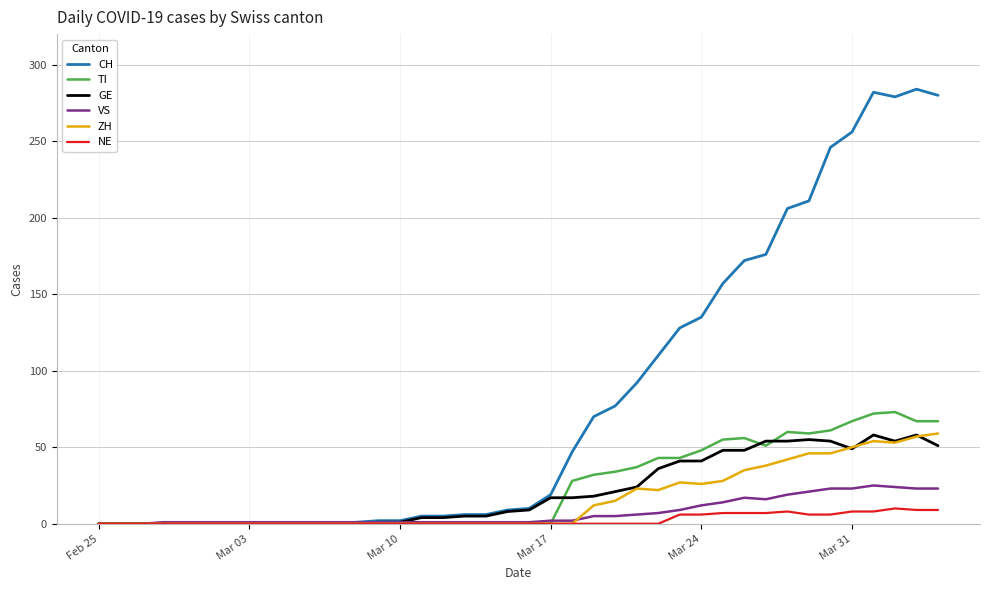

Which series has the largest range (max minus min)?

CH